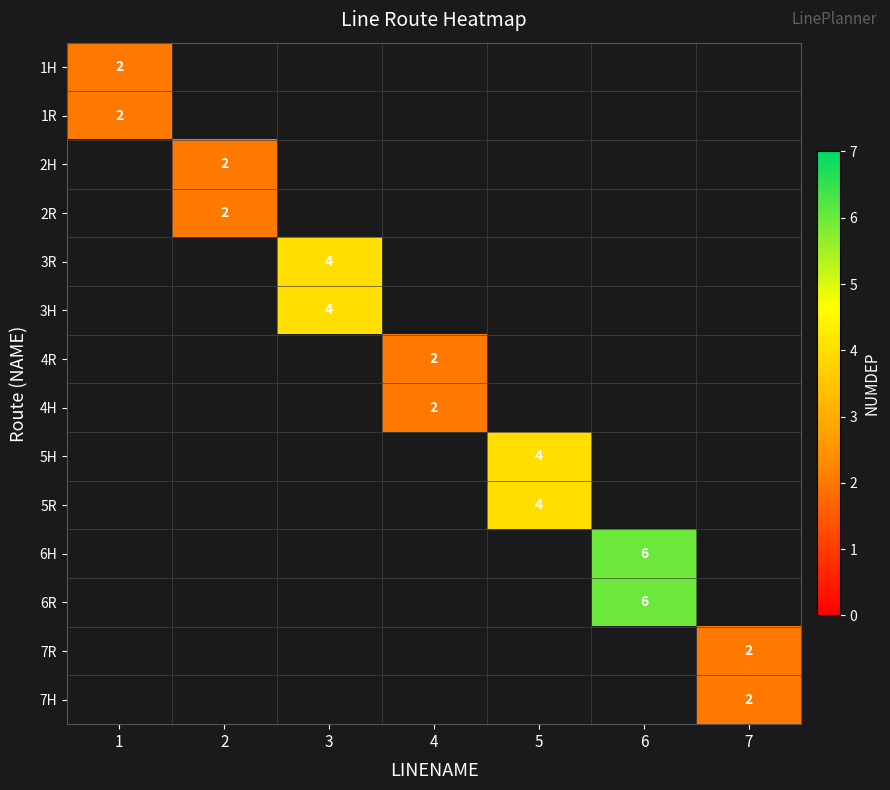

True or false: 7H has a value of 1 at 7.

False